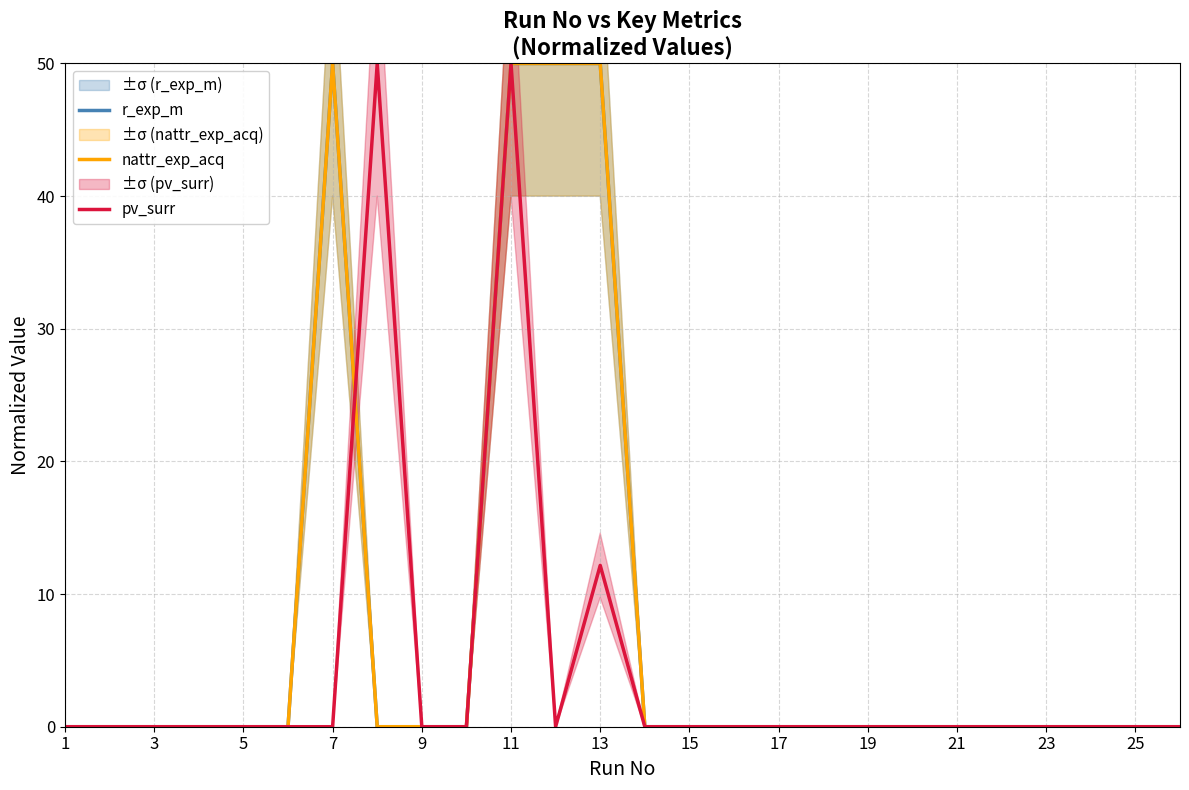

Which series has the widest spread of values?

r_exp_m